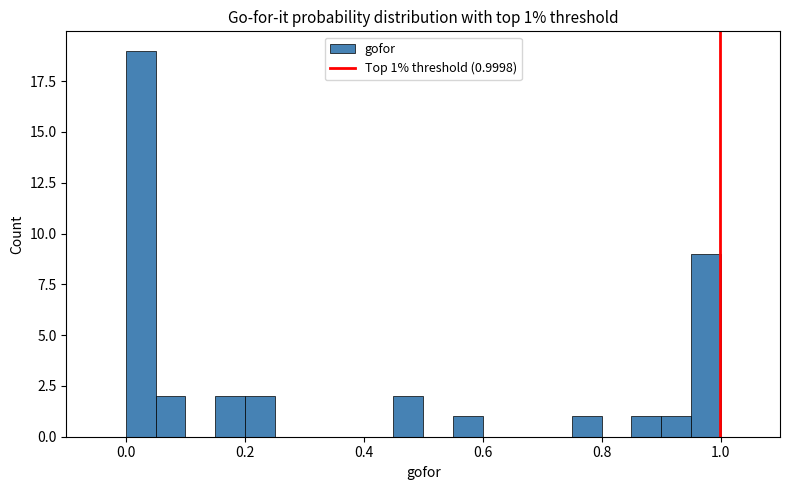

Around what value on the x-axis is the tallest bar? Give the approximate position of its centre, as read against the axis.

0.02